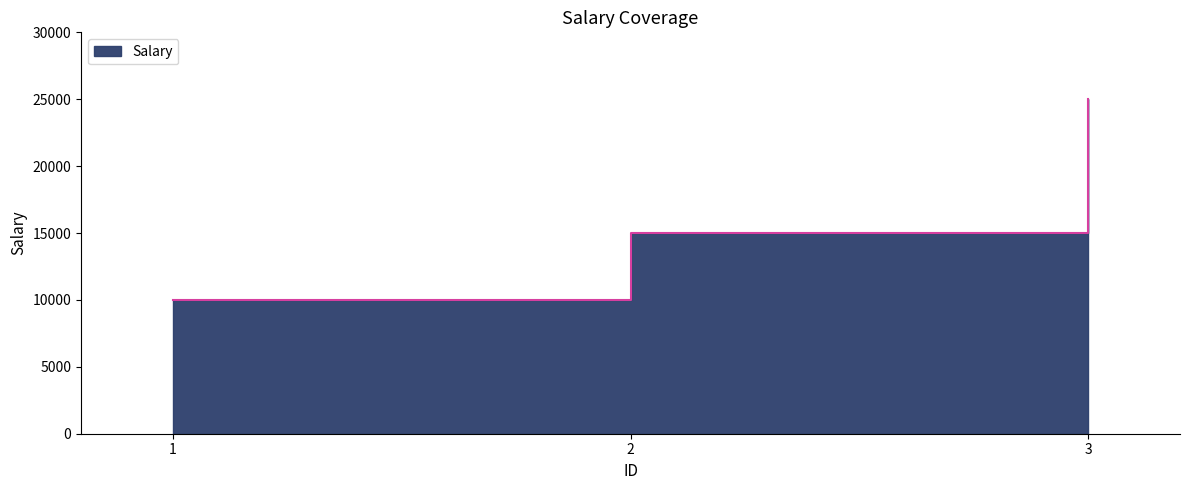

What is the greatest value displayed?

25000